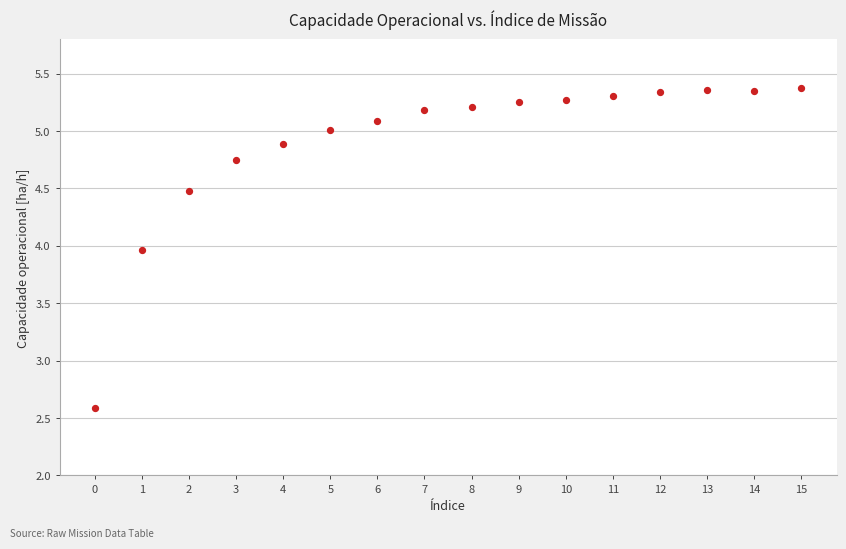

What is the range of Y values (max minus min)?

2.8